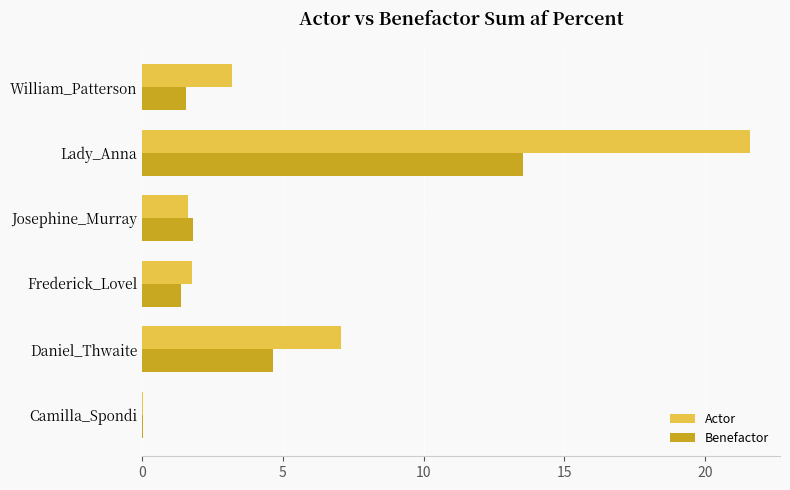

What is the sum of the Actor values at Daniel_Thwaite and Josephine_Murray?

8.7